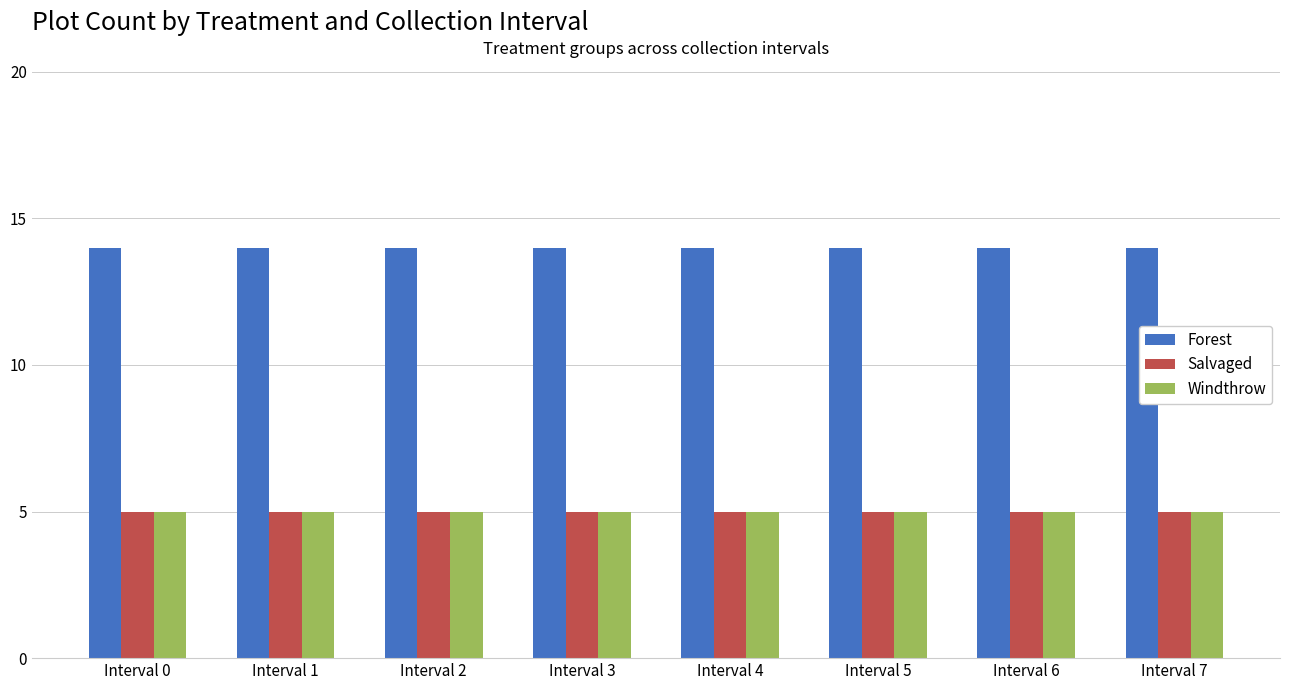

The Windthrow series shows 5 at Interval 1. True or false?

True